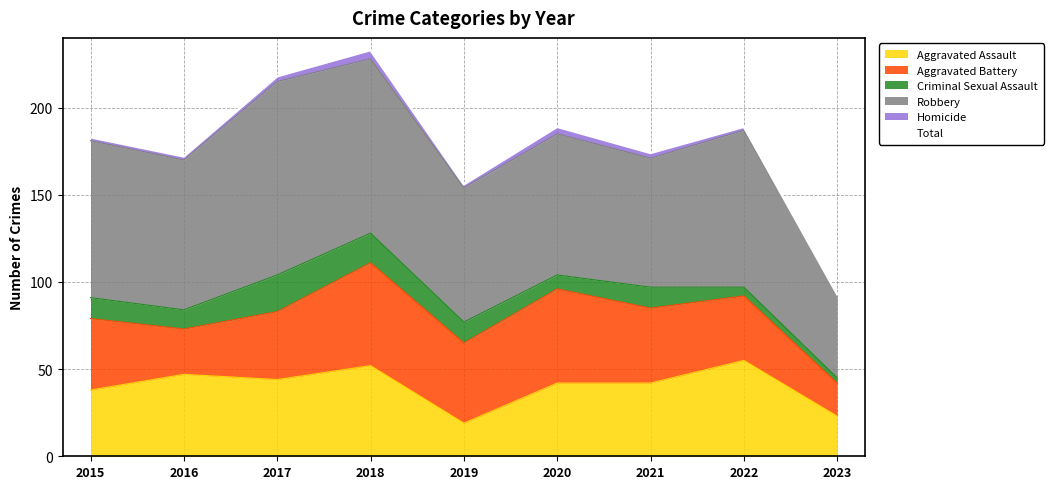

Which has a higher value, 2020 or 2018?

2018